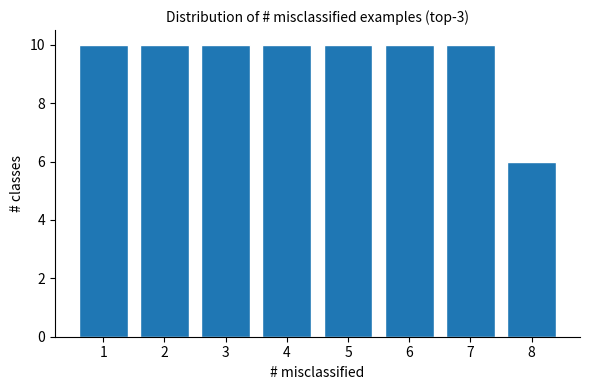

Reading right to left, transcribe all the data shown in this chart.

6	10	10	10	10	10	10	10